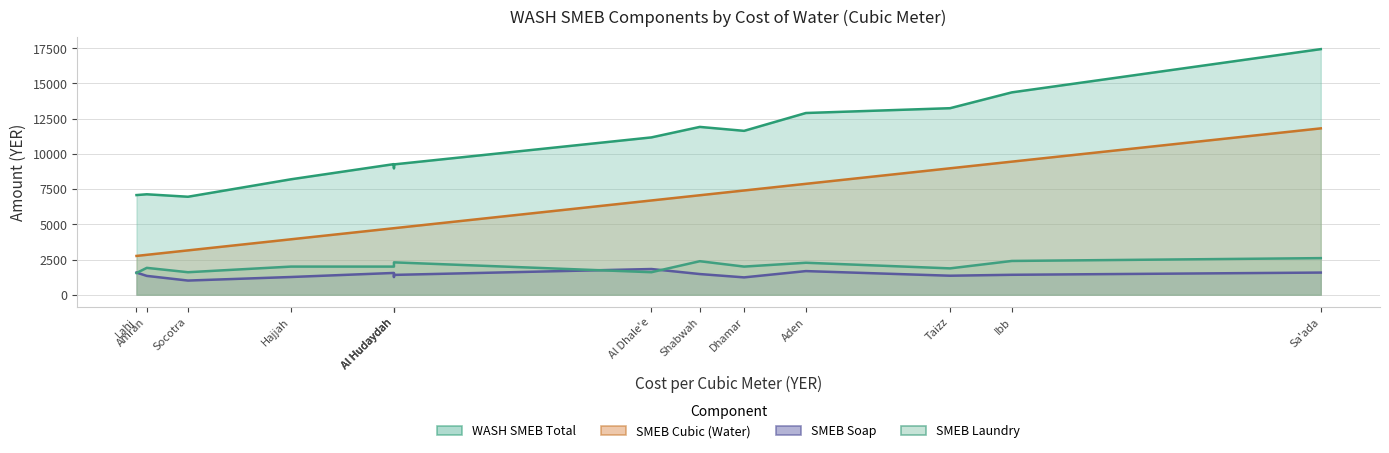

How many lines are shown in the chart?

4